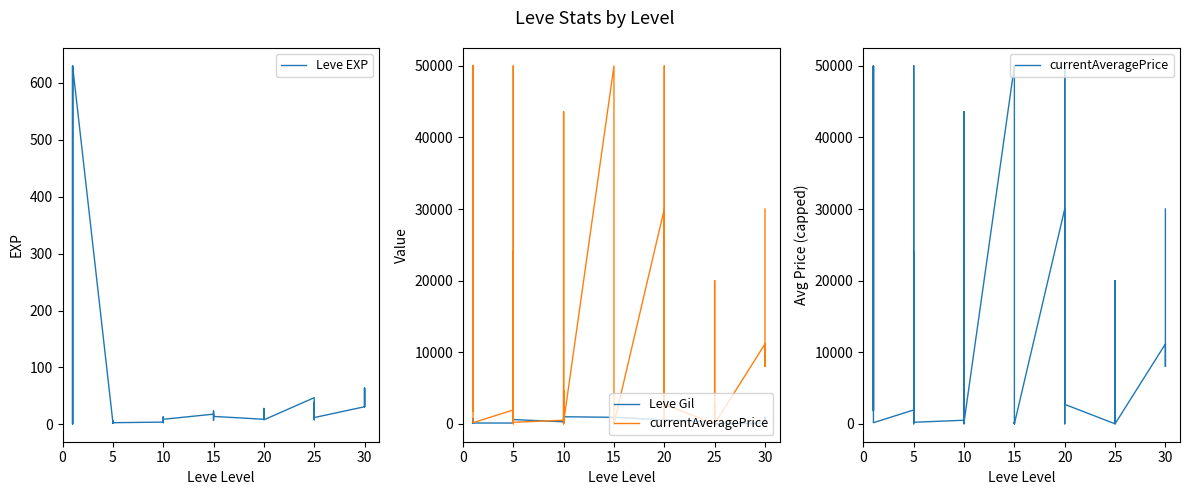

What is the total value across all series at 5?

2053.8